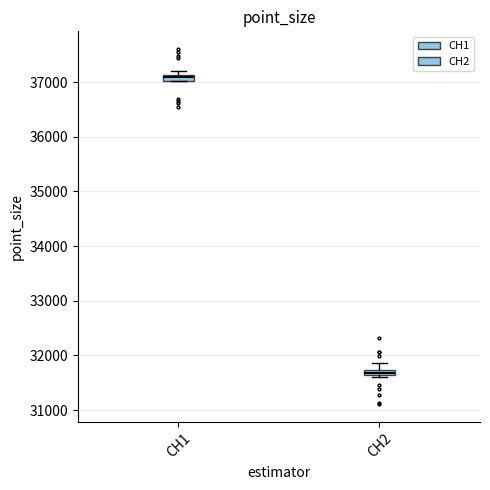

Which box's median line is the lowest?

CH2